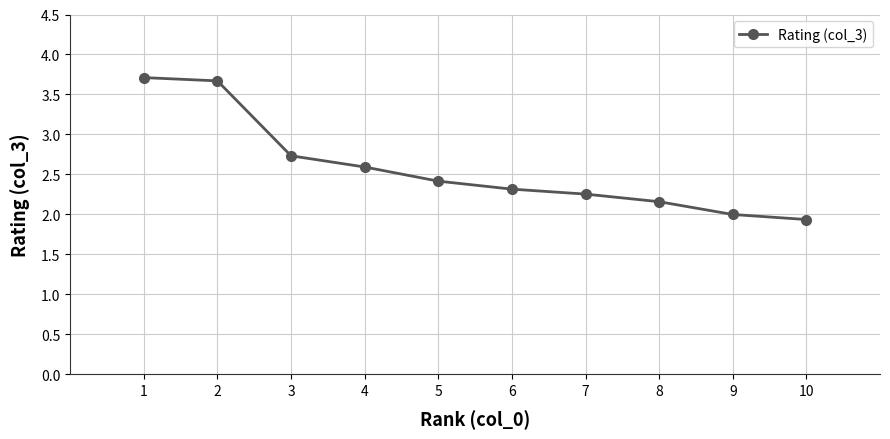

Count the number of data series in this chart.

1